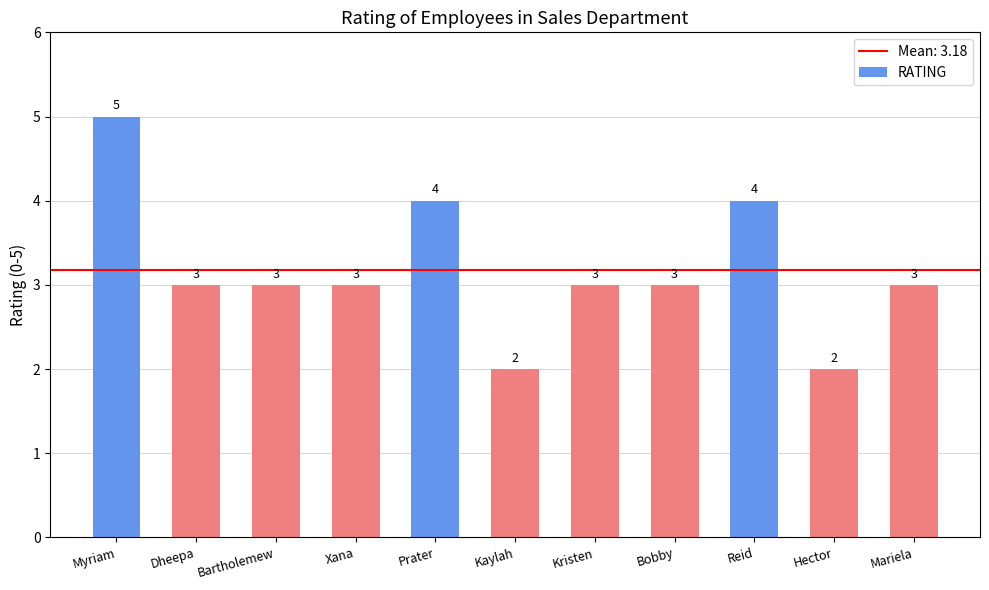

The chart shows a value of 2 at Bobby. True or false?

False